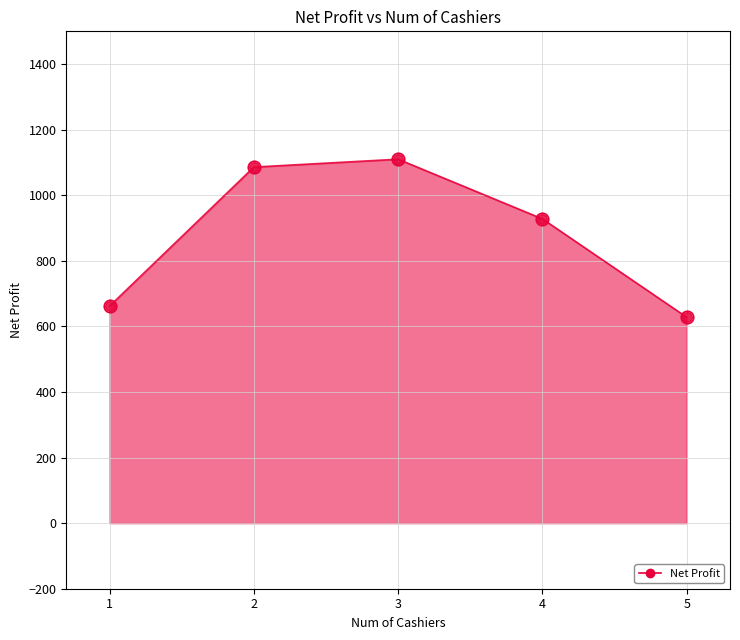

What is the sum of all values?

4414